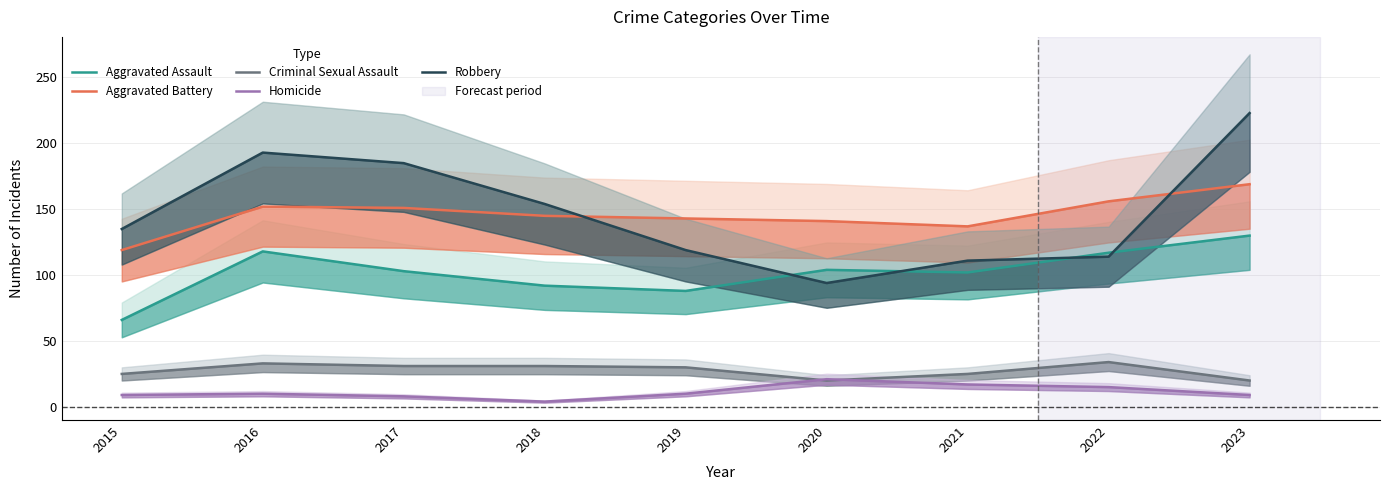

True or false: Homicide has a value of 9 at 2015.

True